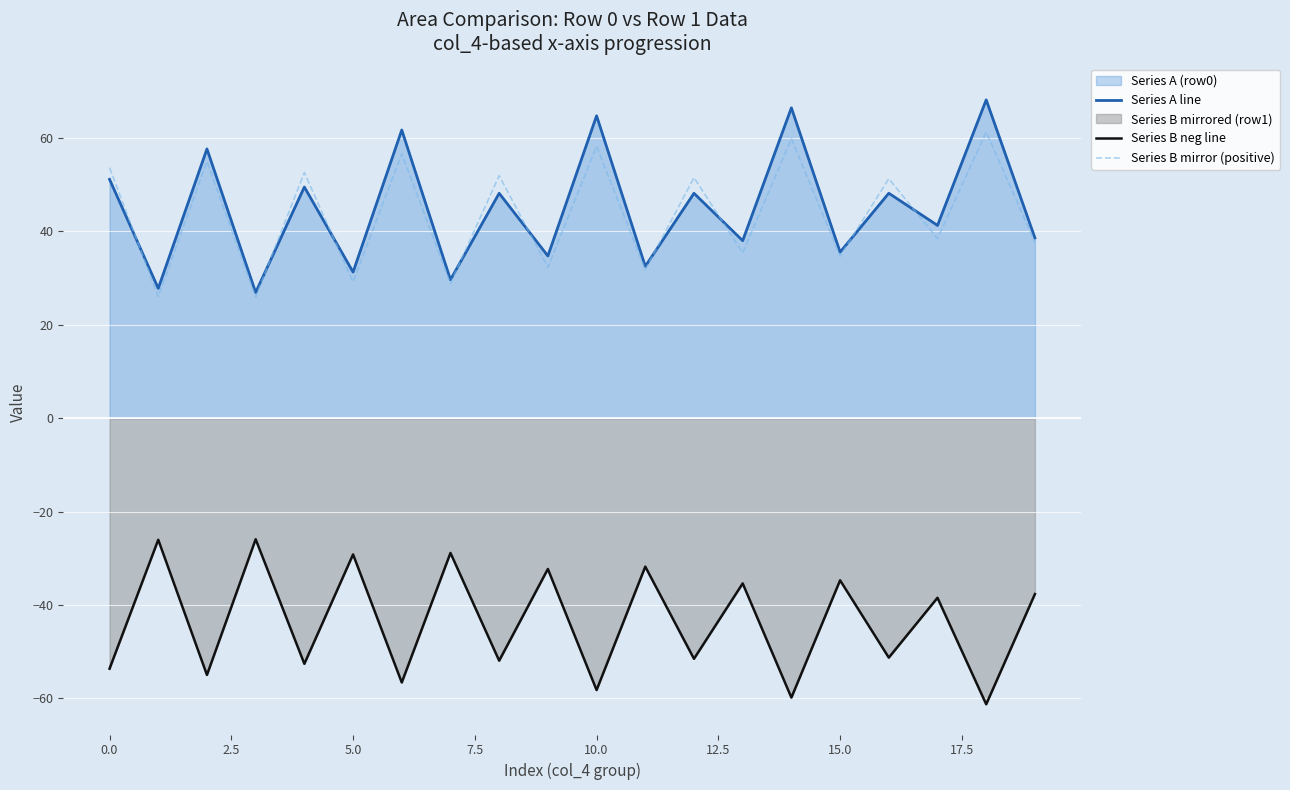

What is the label of the 15th point from the left?

14